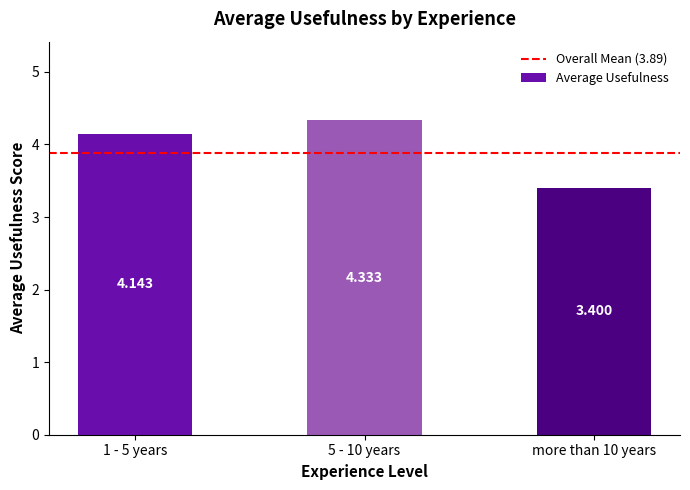

What is the difference between the maximum and minimum values?

0.9